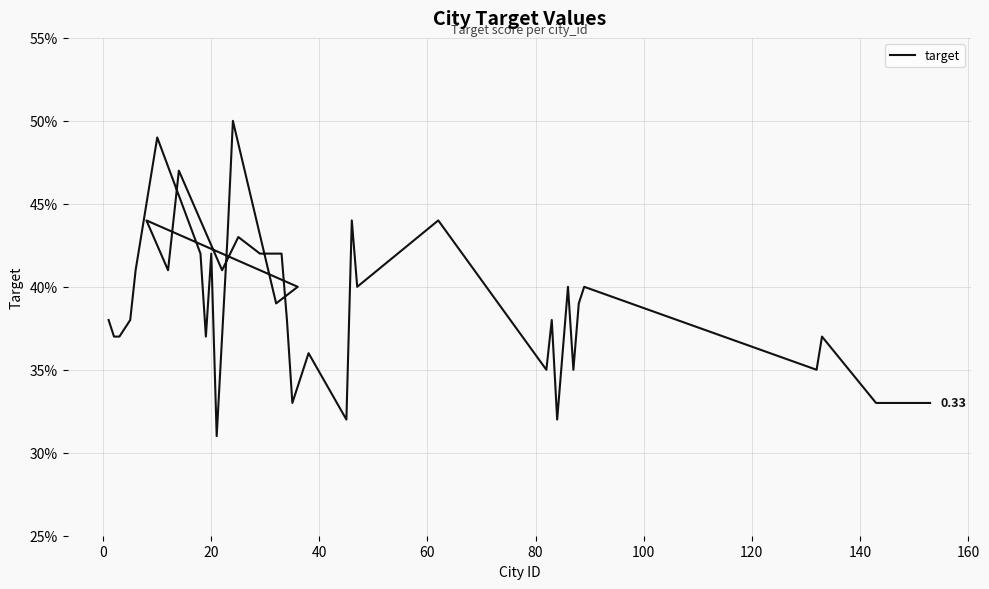

How many lines are shown in the chart?

1